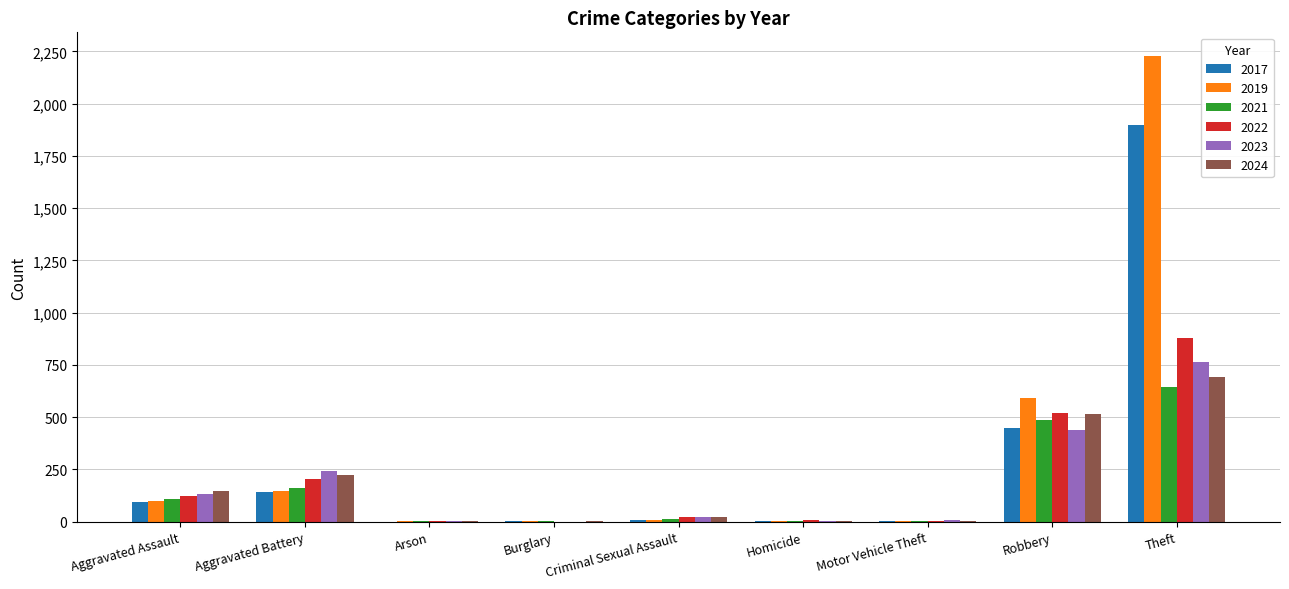

What is the difference between the 2019 values at Criminal Sexual Assault and Theft?

2222